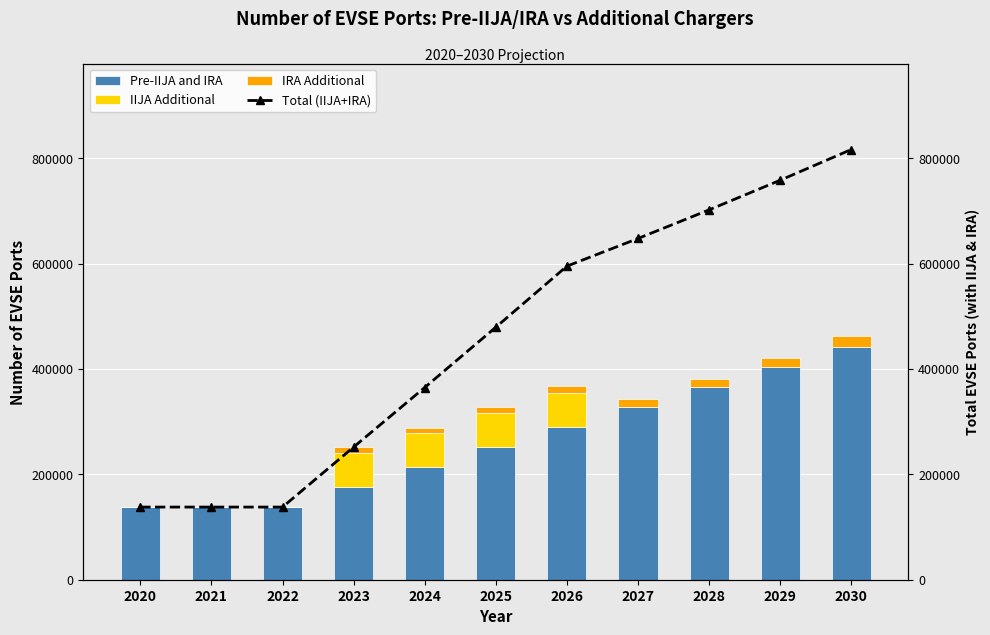

What is the minimum value for Total (IIJA+IRA)?

137902.0